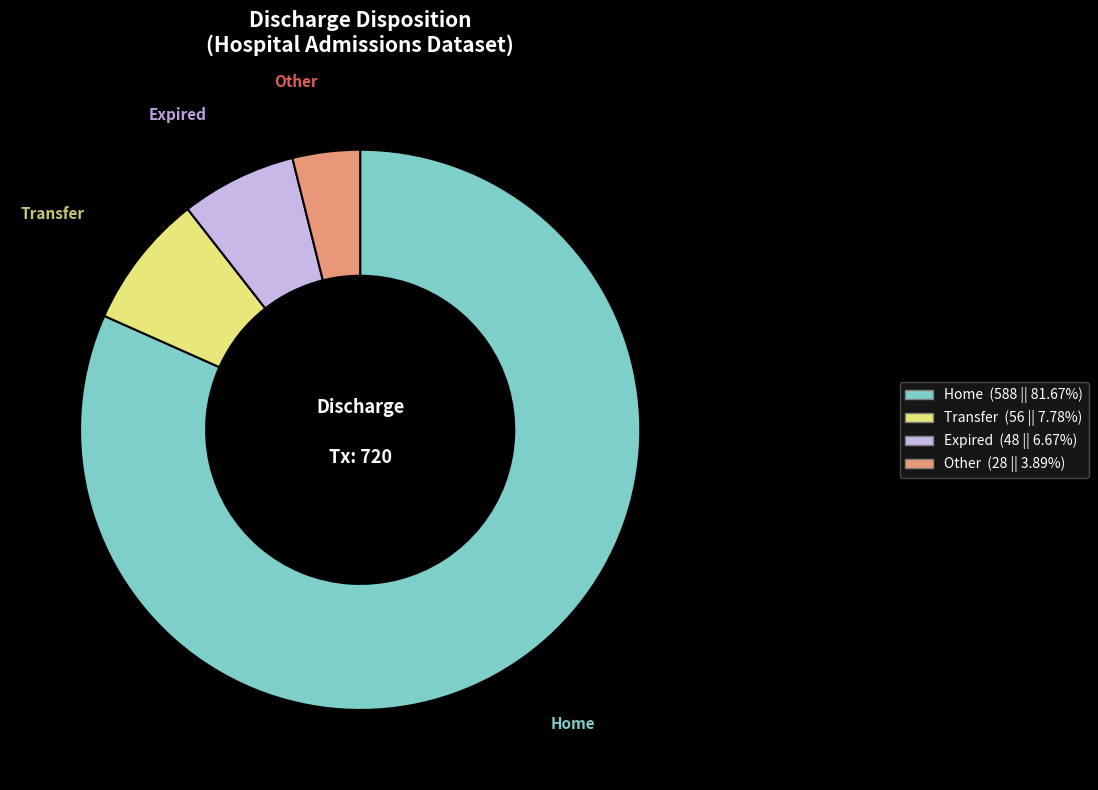

Combined, do Home and Expired account for over 50%?

Yes